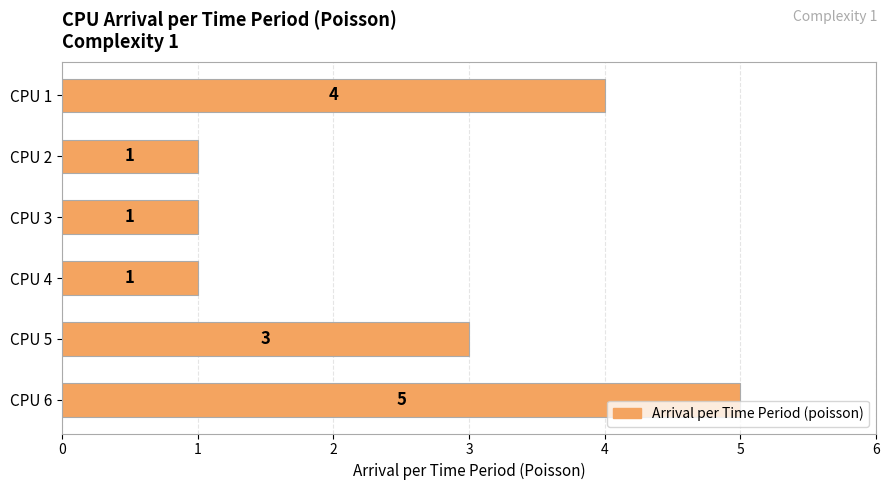

What is the smallest value displayed?

1